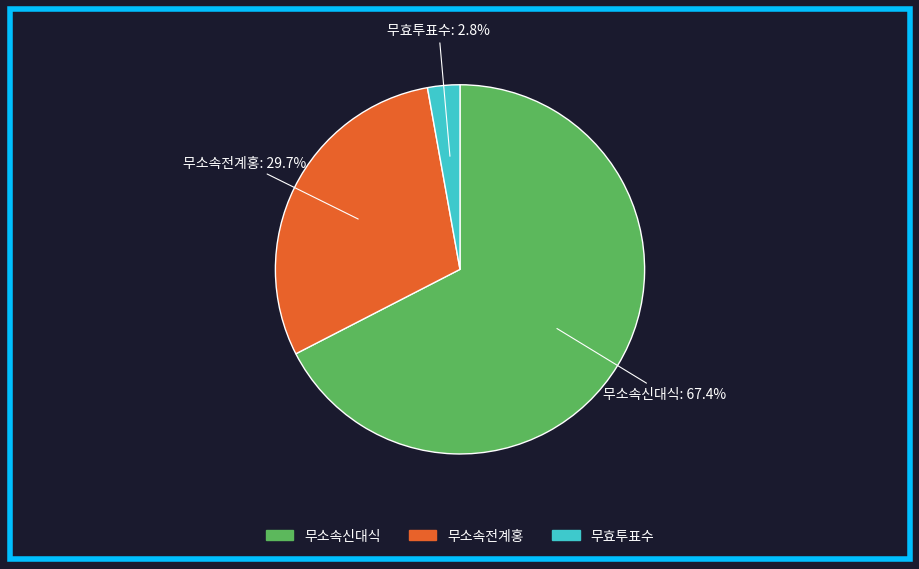

Does 무소속신대식 represent more than half of the total?

Yes